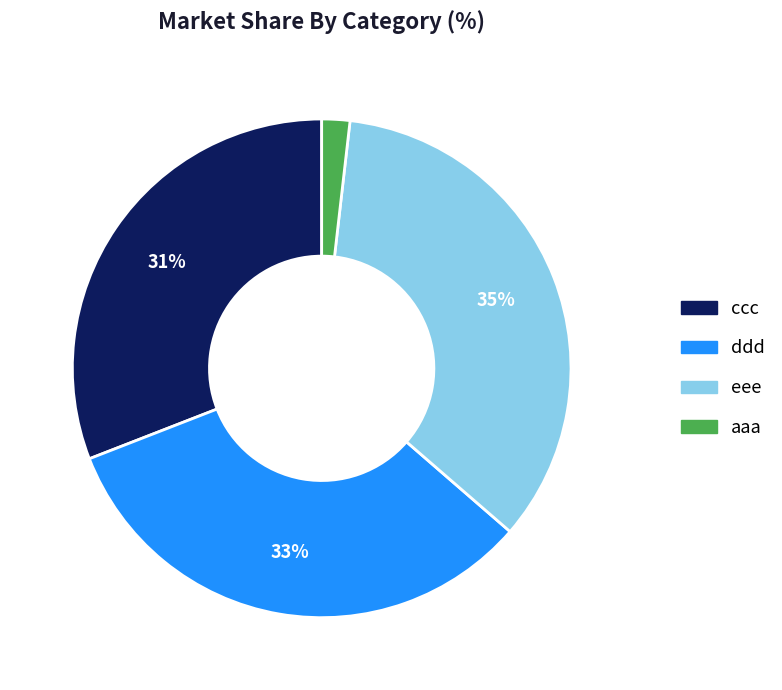

Count the number of slices in the pie.

4